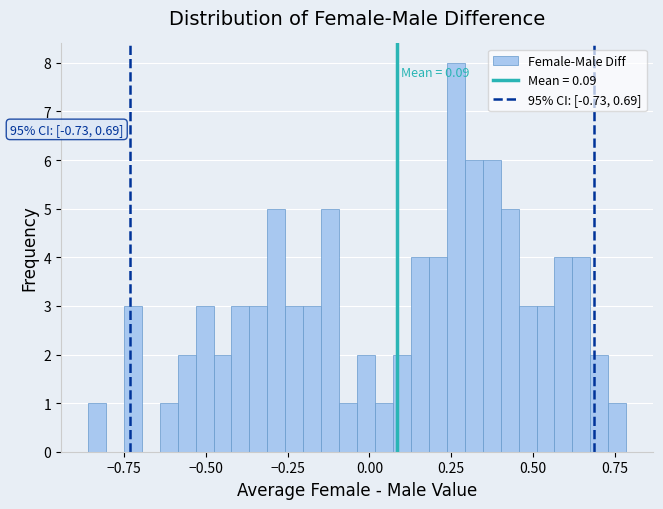

Read against the x-axis, roughly where is the centre of the tallest bar?

0.25